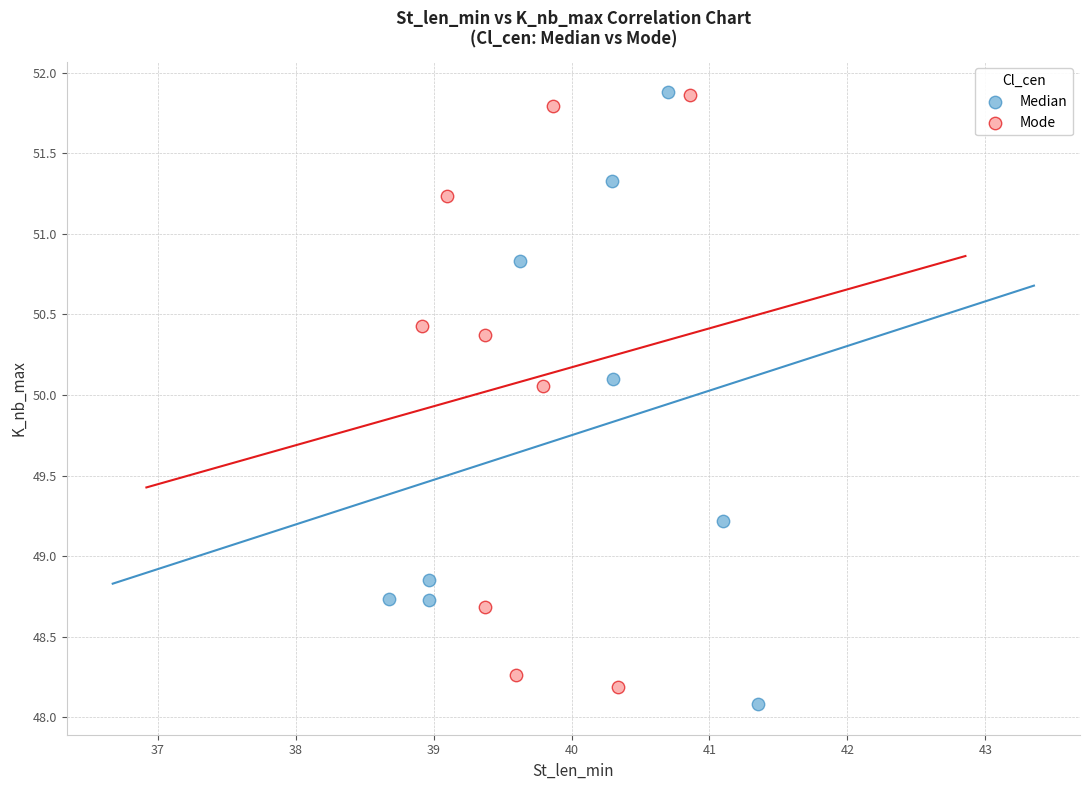

Which series contains the lowest Y value?

Median